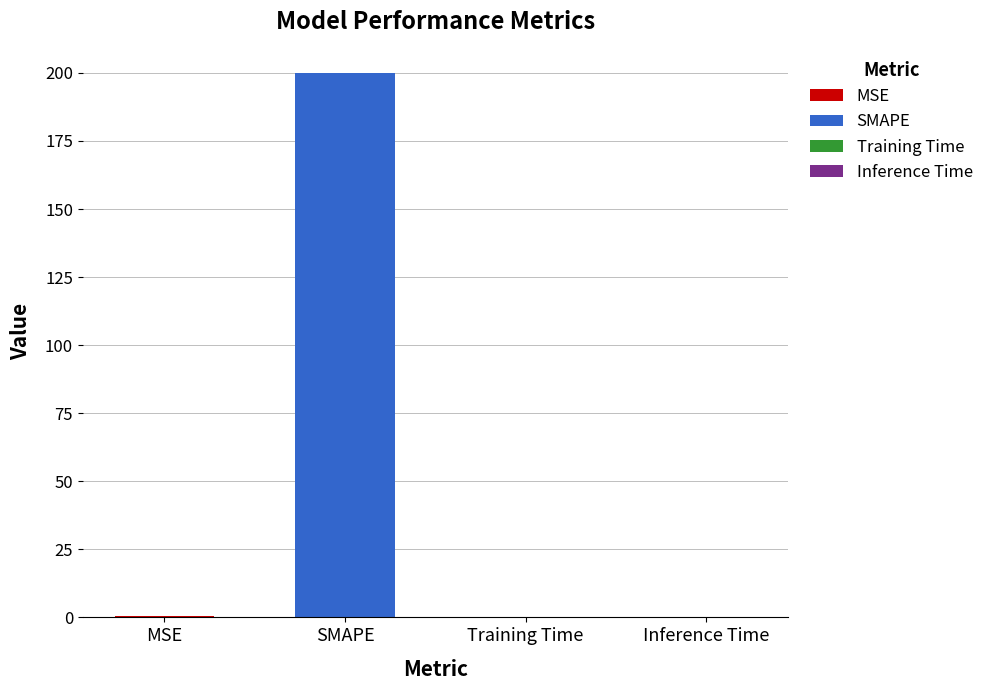

At which category does the chart reach its minimum across all series?

Inference Time